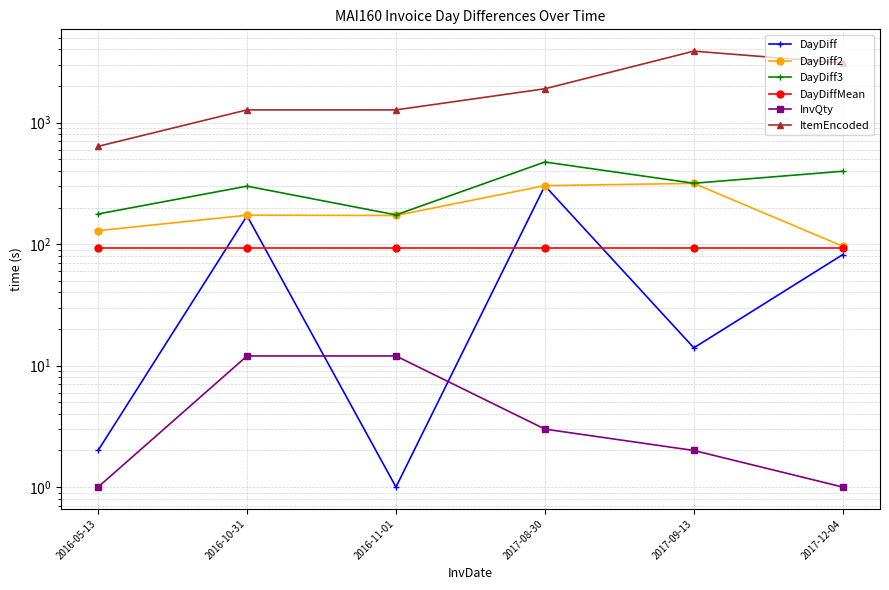

At 2016-10-31, list the series in order from smallest to largest.

InvQty, DayDiffMean, DayDiff, DayDiff2, DayDiff3, ItemEncoded